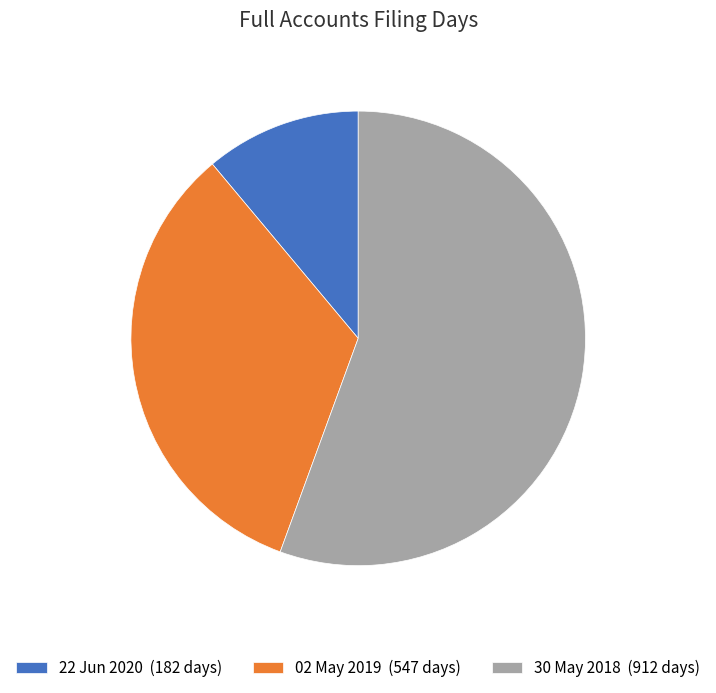

Is it true that 22 Jun 2020 is 18% of the pie?

False